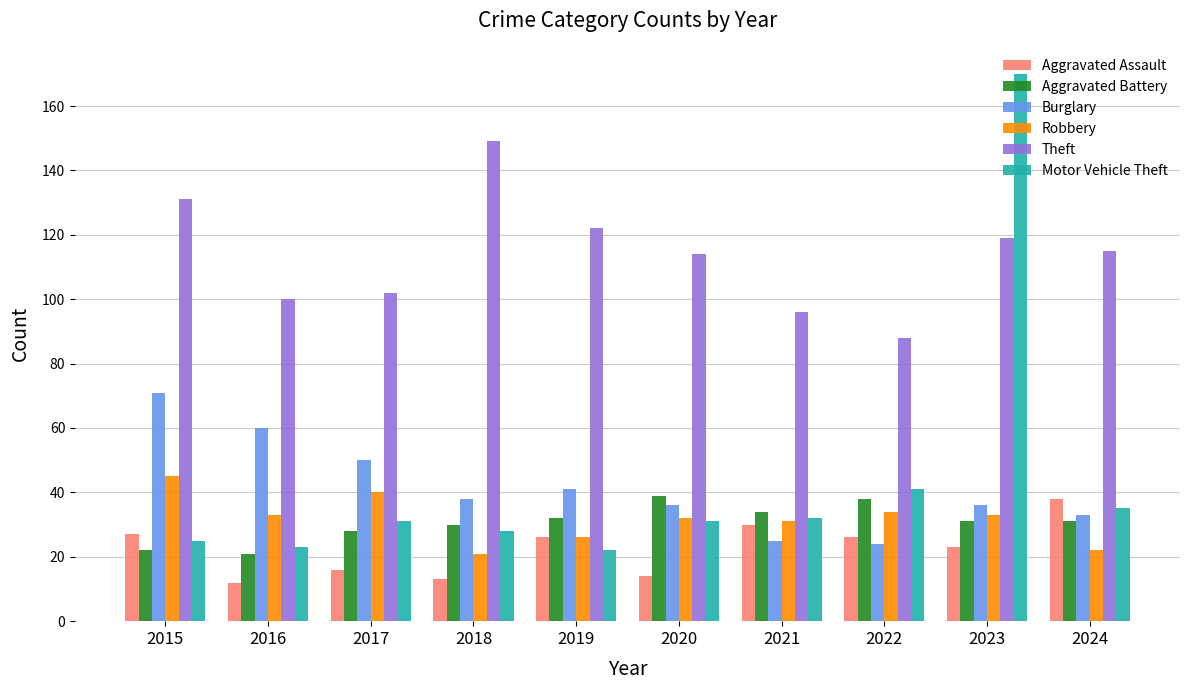

Which category has the highest value in the Burglary series?

2015